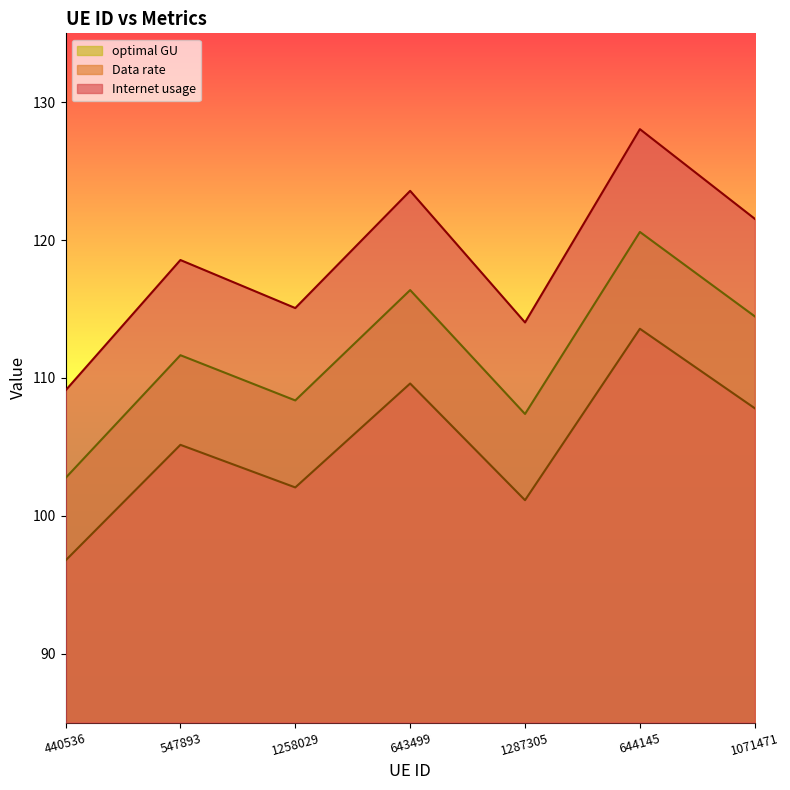

True or false: Data rate and Internet usage cross at least once.

False